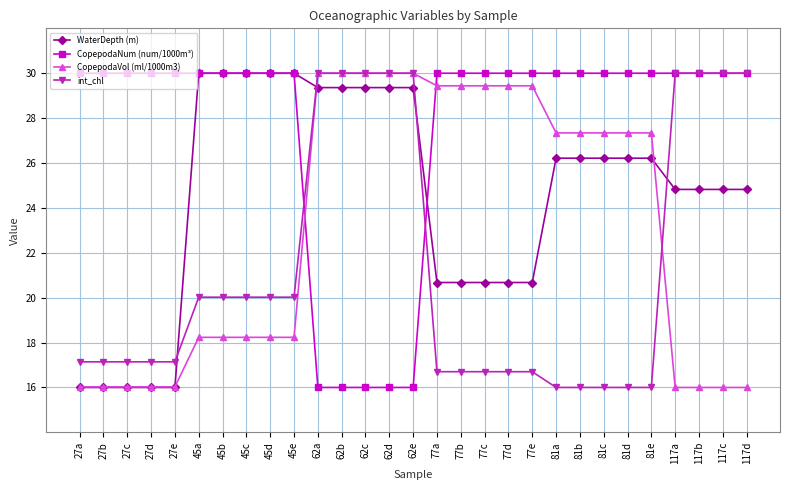

What is the spread (max minus min) of values at 77a?

13.3